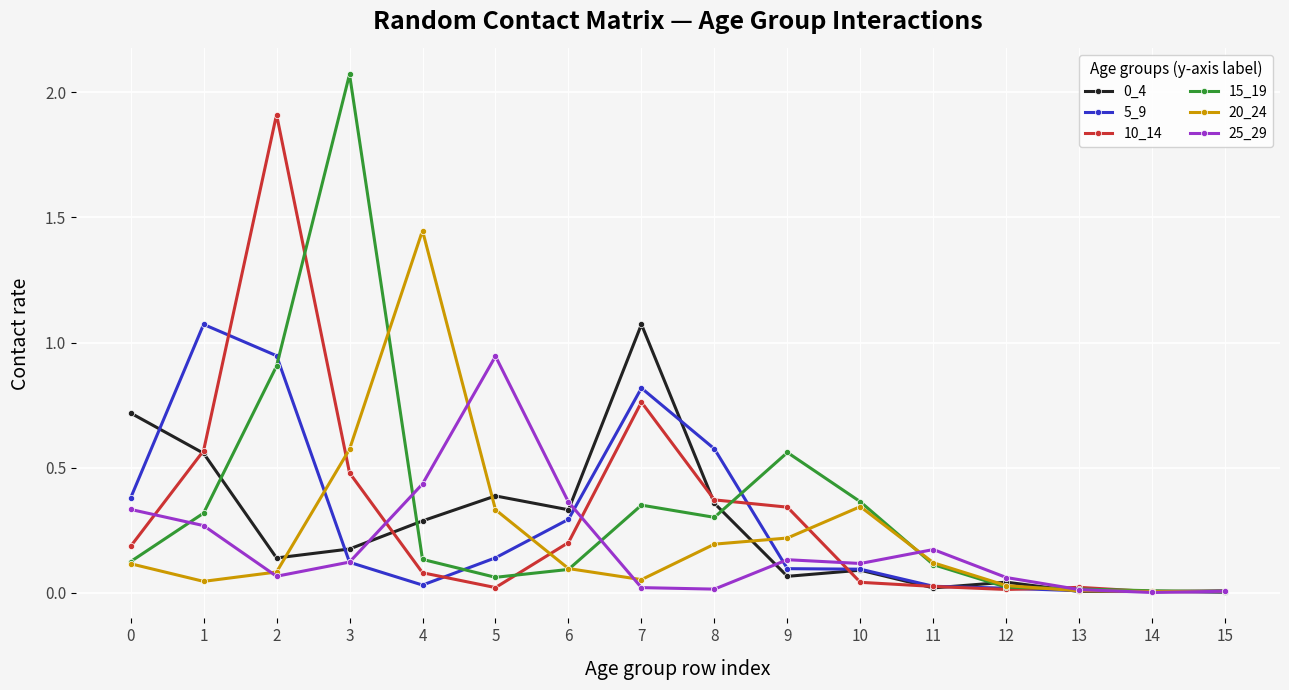

Is the value of 10_14 at 9 greater than the value of 25_29 at 3?

Yes